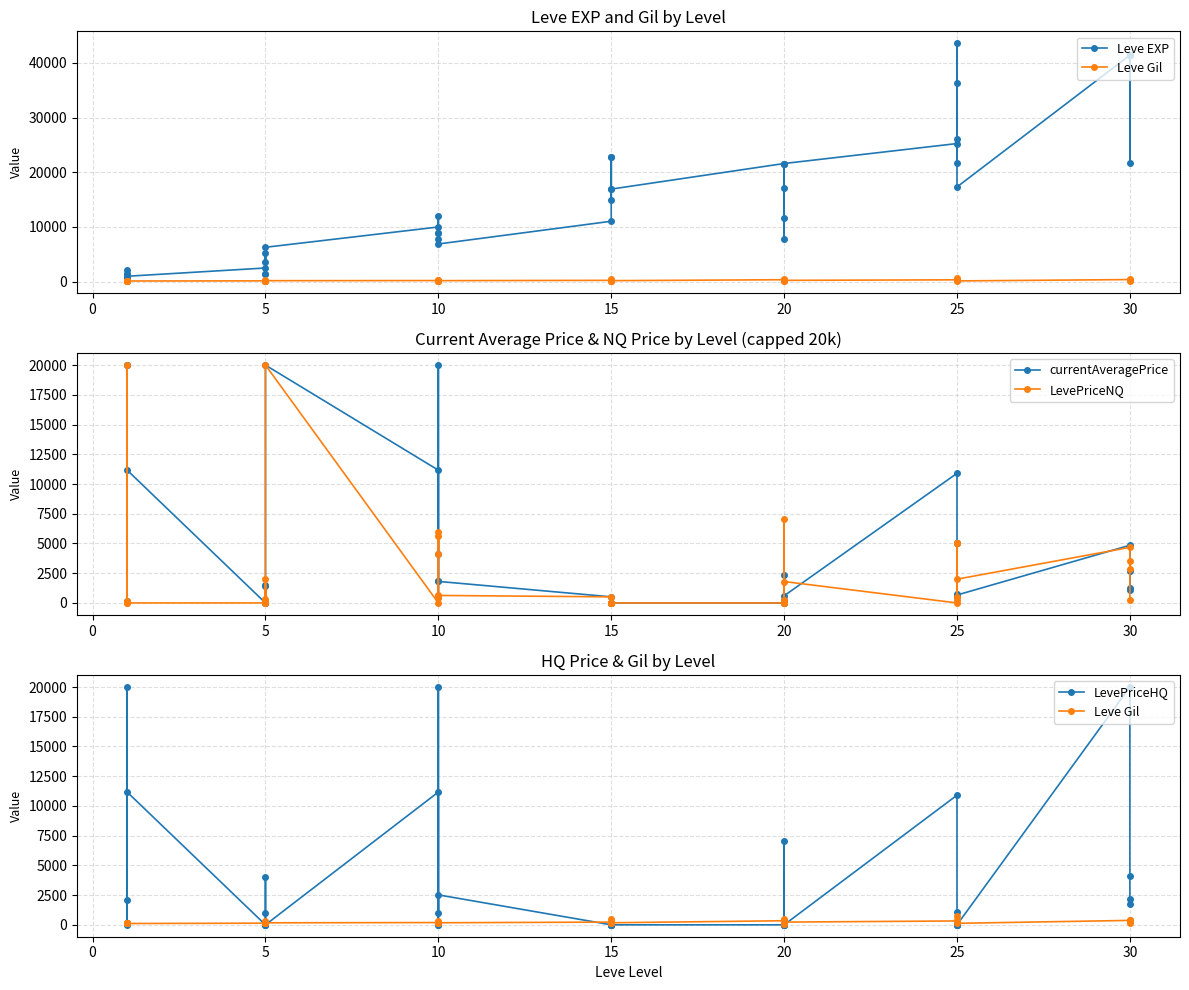

Does the chart display data point markers on the line(s)?

Yes